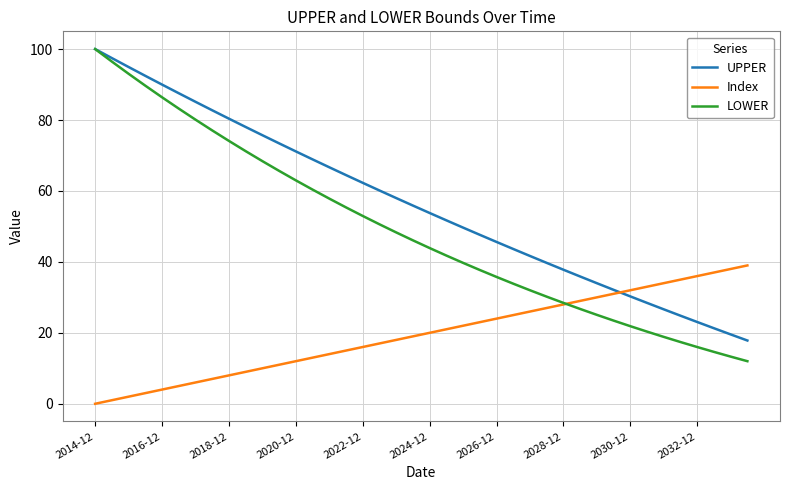

Reading left to right, extract all data points from this chart.

UPPER: 100.0	97.5	94.9	92.5	90.0	87.5	85.1	82.7	80.4	78.0	75.7	73.4	71.1	68.9	66.7	64.5	62.3	60.1	58.0	55.9	53.8	51.7	49.7	47.6	45.6	43.6	41.7	39.7	37.8	35.9	34.0	32.1	30.3	28.4	26.6	24.8	23.1	21.3	19.6	17.8
Index: 0.0	1.0	2.0	3.0	4.0	5.0	6.0	7.0	8.0	9.0	10.0	11.0	12.0	13.0	14.0	15.0	16.0	17.0	18.0	19.0	20.0	21.0	22.0	23.0	24.0	25.0	26.0	27.0	28.0	29.0	30.0	31.0	32.0	33.0	34.0	35.0	36.0	37.0	38.0	39.0
LOWER: 100.0	96.5	93.0	89.7	86.4	83.2	80.1	77.1	74.1	71.2	68.4	65.7	63.0	60.4	57.8	55.4	53.0	50.6	48.3	46.1	43.9	41.8	39.7	37.7	35.8	33.9	32.0	30.2	28.4	26.7	25.1	23.4	21.9	20.3	18.9	17.4	16.0	14.6	13.3	12.0